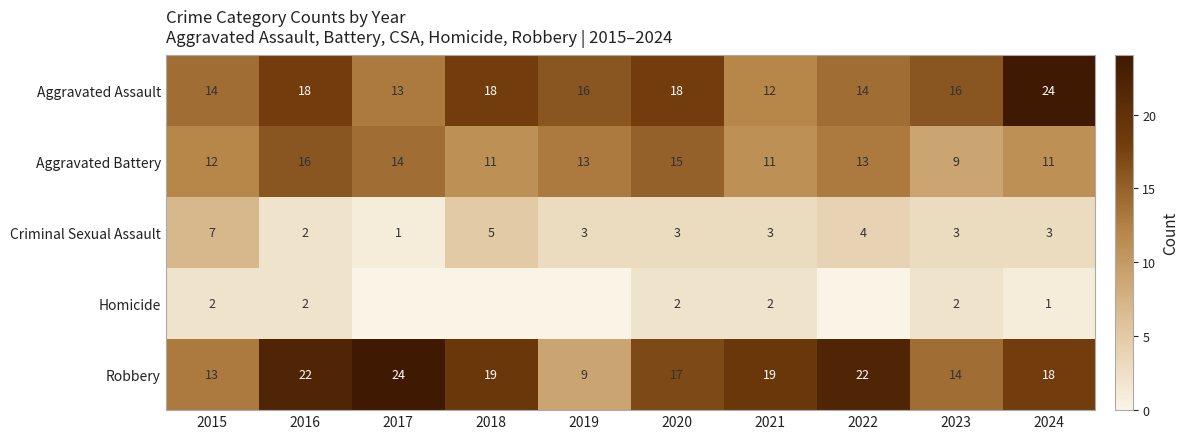

The value of Criminal Sexual Assault at 2015 is 7. True or false?

True